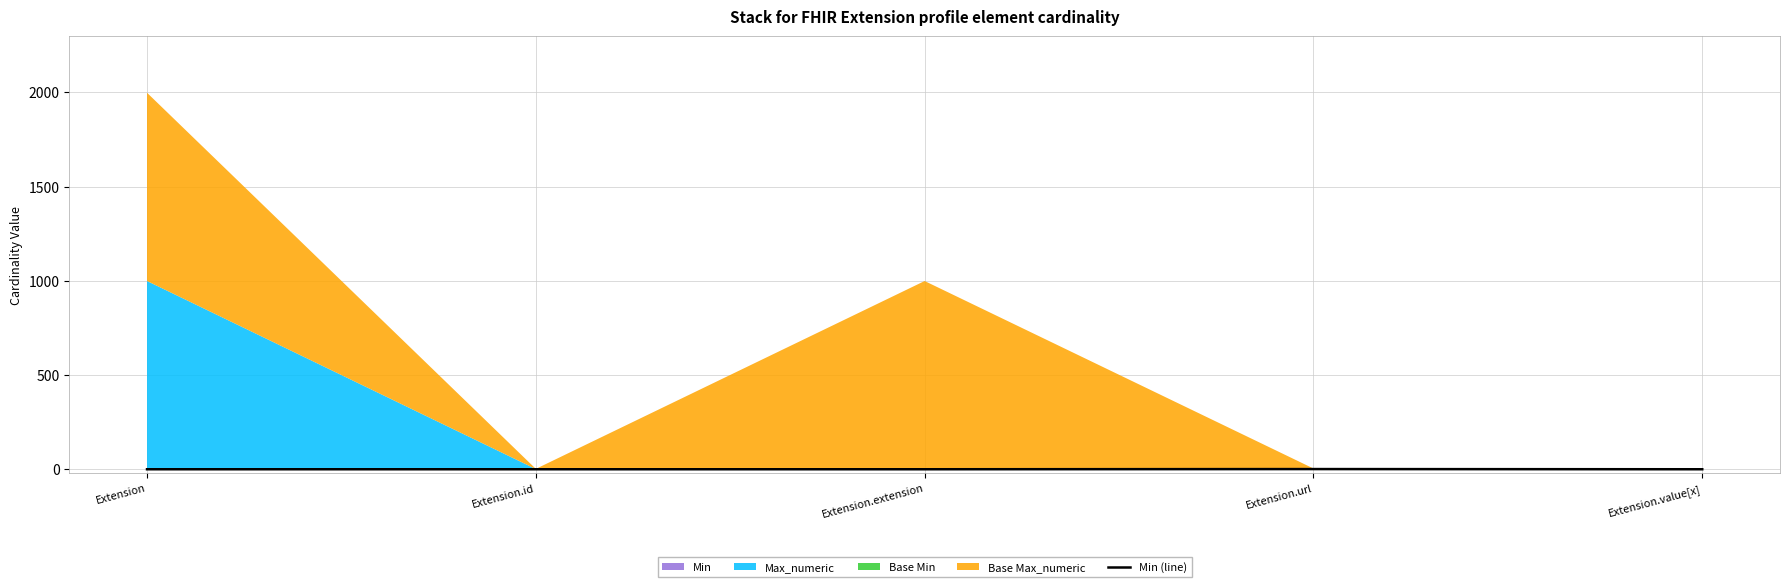

What is the label of the 4th point from the right?

Extension.id